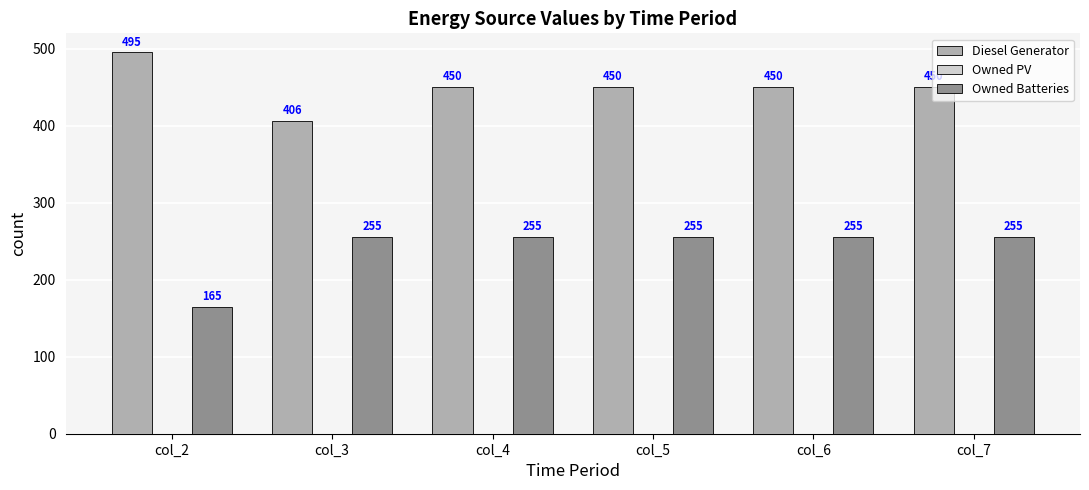

List the series in order of their peak value, lowest first.

Owned Batteries, Diesel Generator